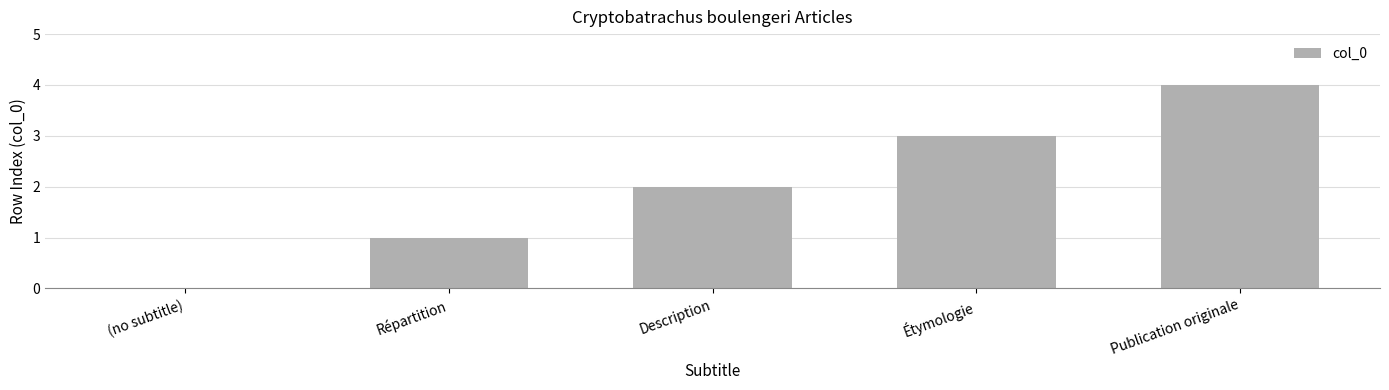

What is the difference between the values at (no subtitle) and Étymologie?

3